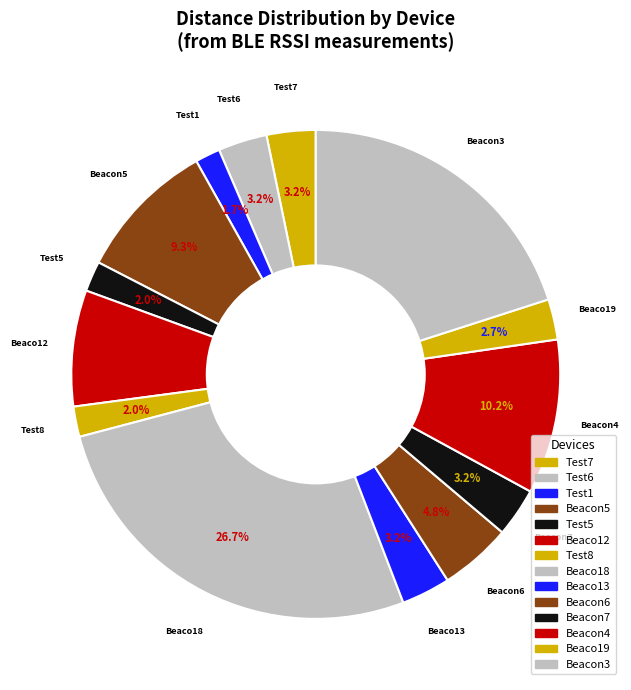

Is it true that Beacon4 is 5% of the pie?

False